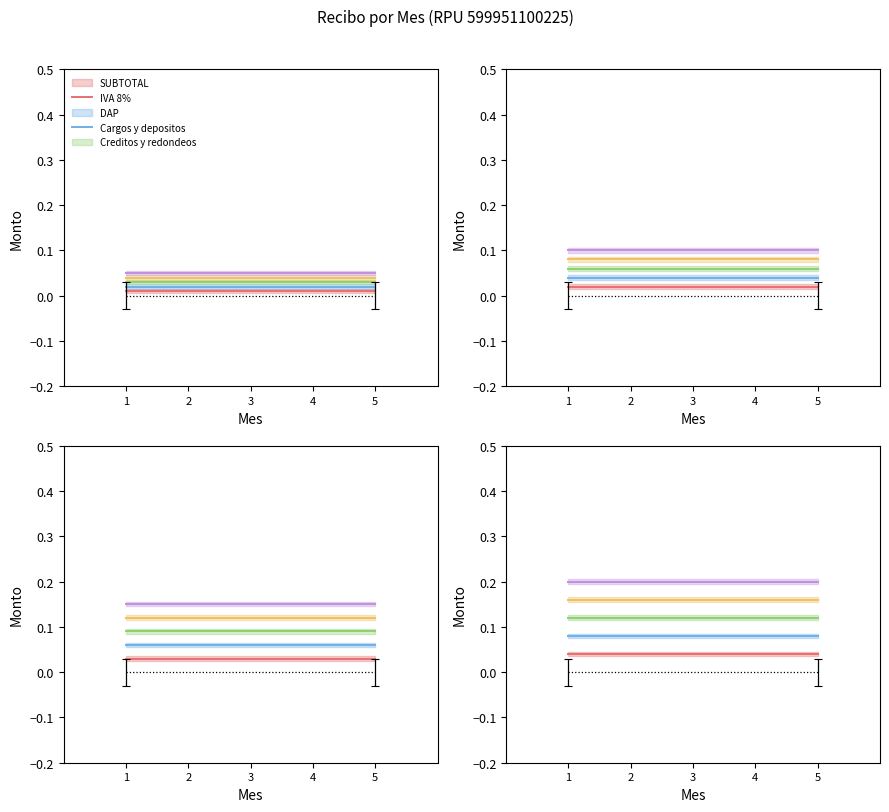

How many lines are shown in the chart?

5